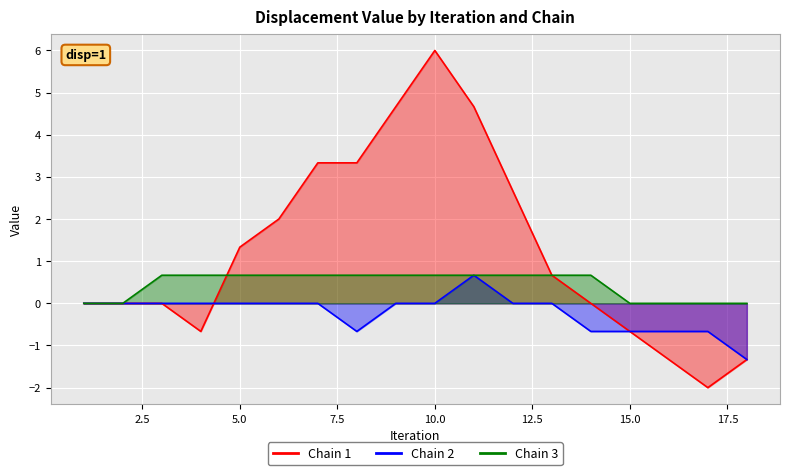

What is the value of the Chain 3 point at the 12th from the left?

0.7